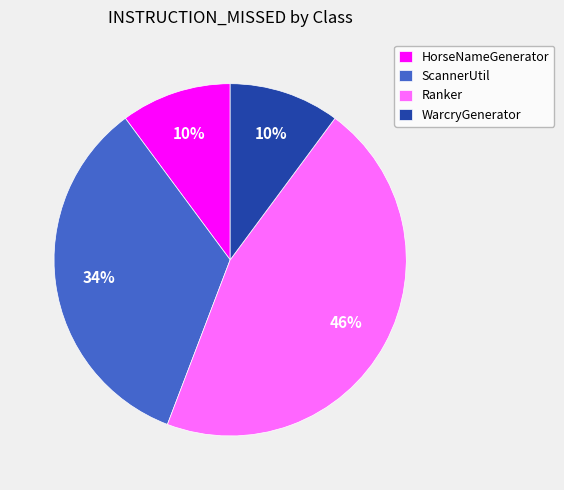

To the nearest percent, what percentage of the pie is Ranker?

46%